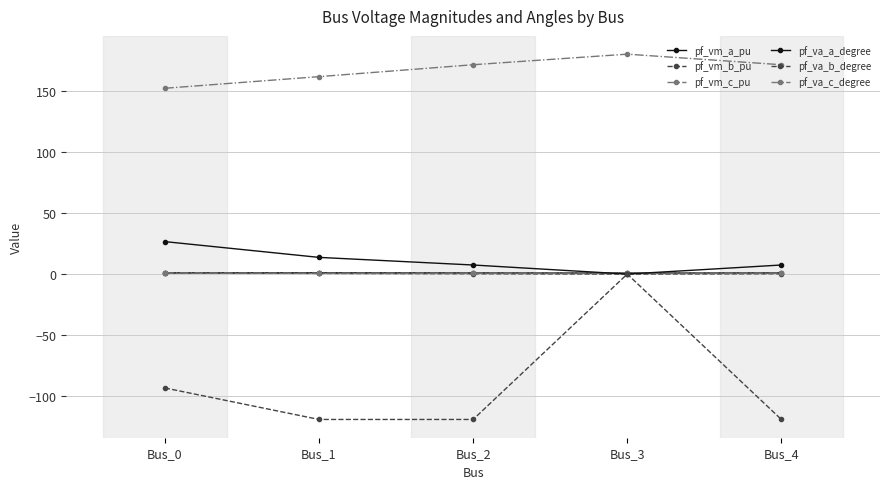

What is the value of the pf_vm_c_pu point at the 5th from the left?

0.8